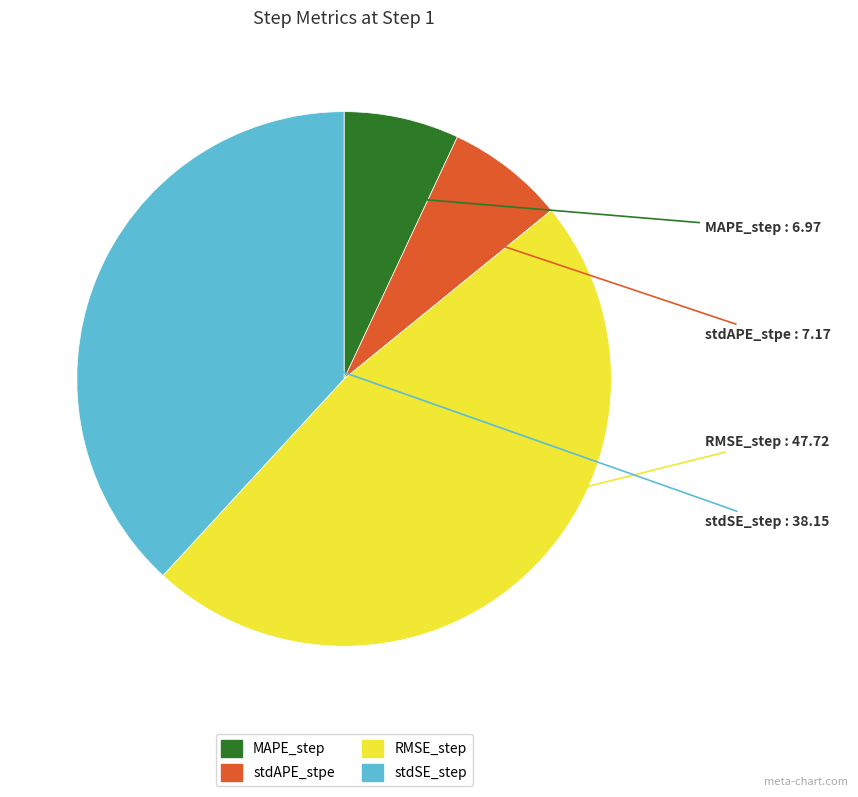

Is there any slice that represents more than half of the pie?

No